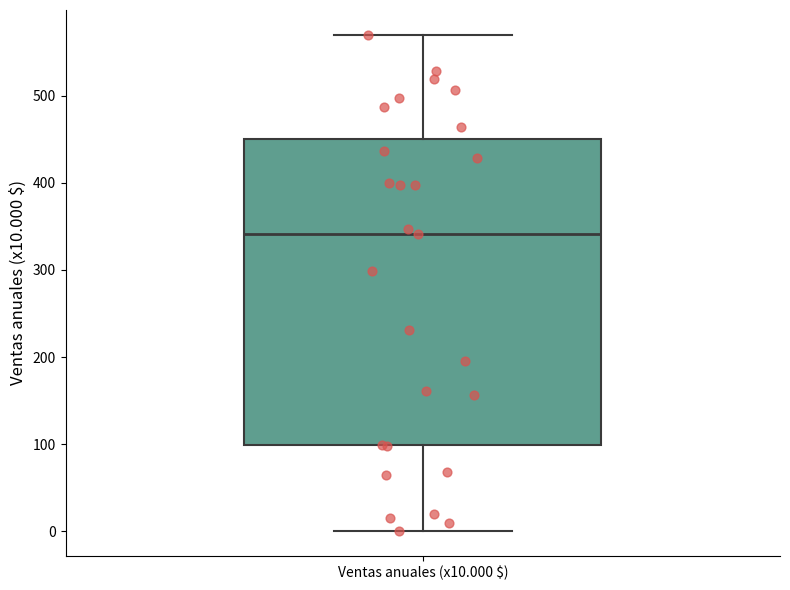

Where is the lower edge of the box for Ventas anuales (x10.000 $) on the y-axis? The values are not printed on the chart, so give them approximately, as read against the axis.

100